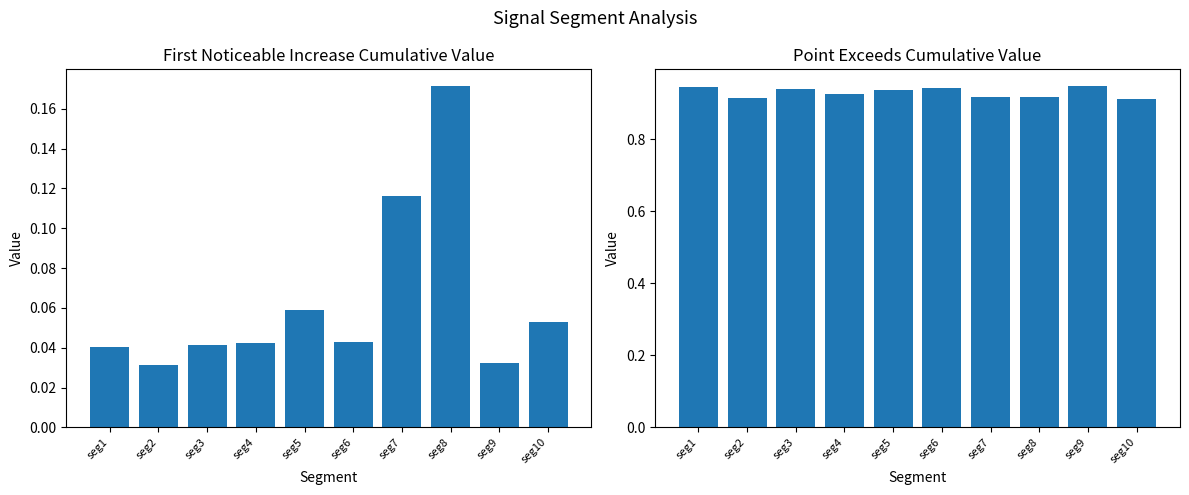

Is the value of First_Noticeable_Increase_Cumulative_Value at seg10 greater than the value of Point_Exceeds_Cumulative_Value at seg2?

No